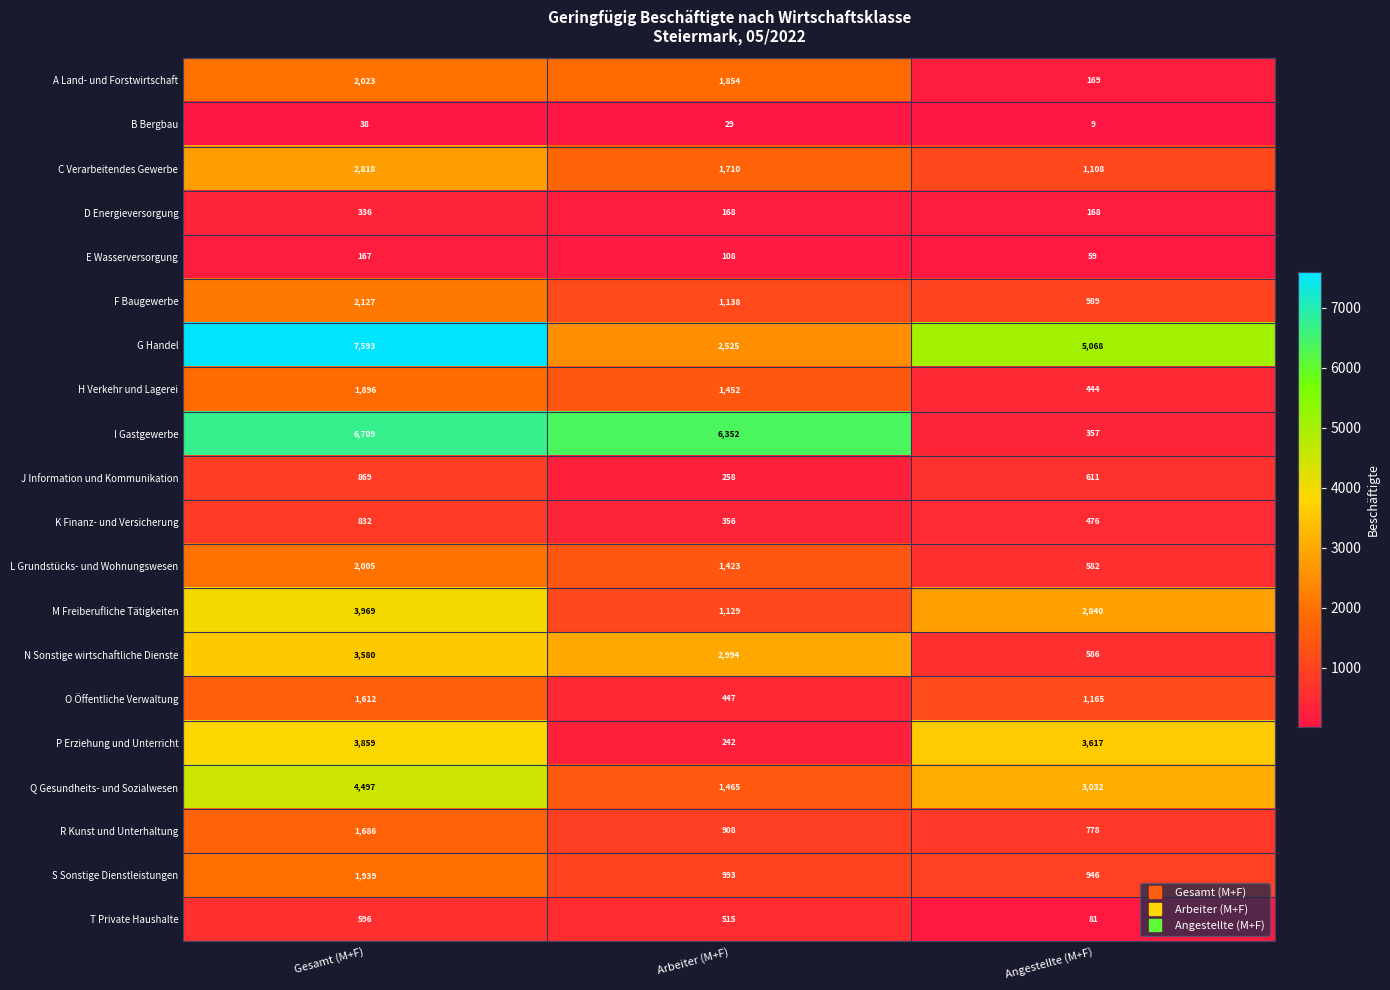

What is the lowest value of the R Kunst und Unterhaltung series?

778